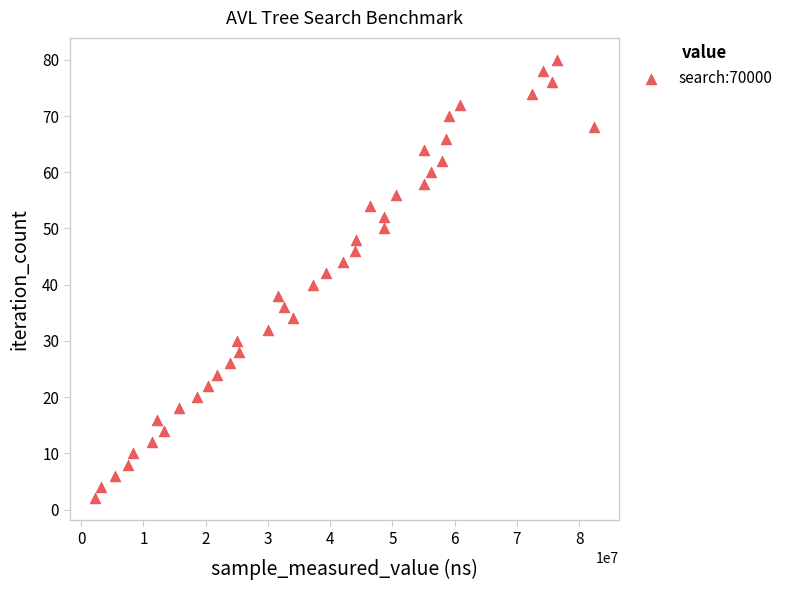

What is the range of Y values (max minus min)?

78